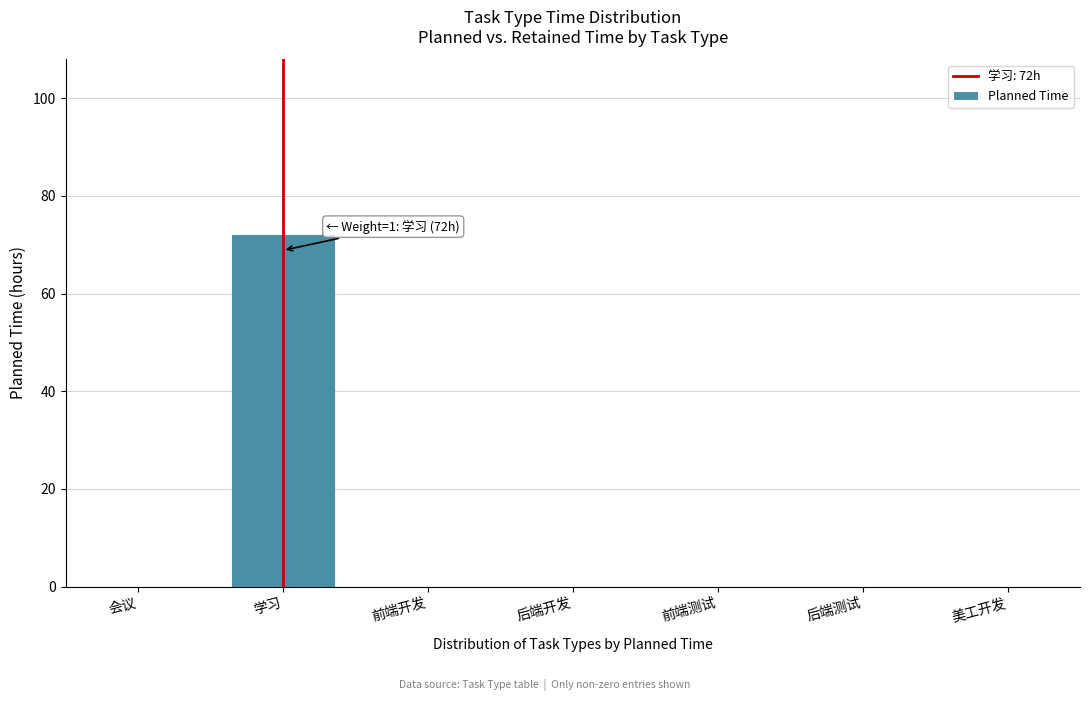

Reading left to right, list all the values displayed in this chart.

会议=0	学习=72	前端开发=0	后端开发=0	前端测试=0	后端测试=0	美工开发=0